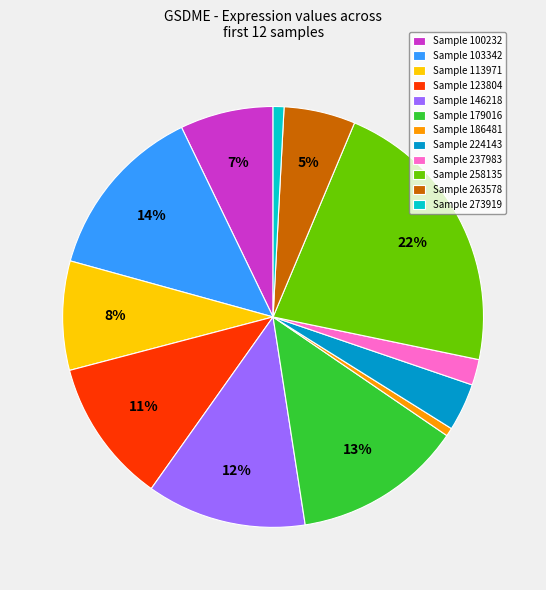

What is the largest slice in the pie chart?

Sample 258135